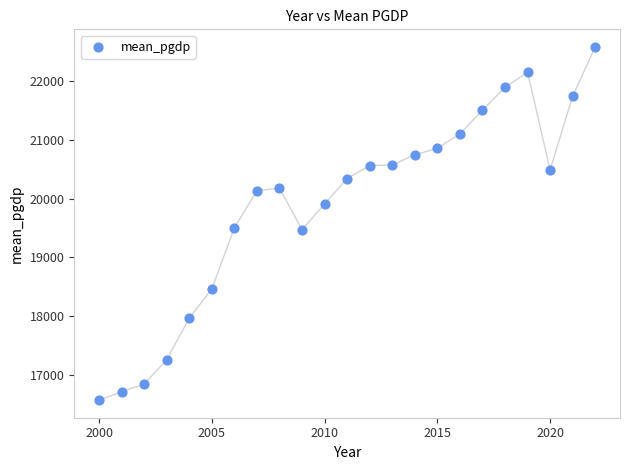

What is the range of Y values (max minus min)?

6006.0